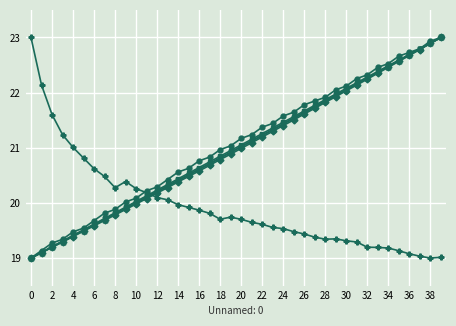

What is the minimum value shown in the chart?

19.0